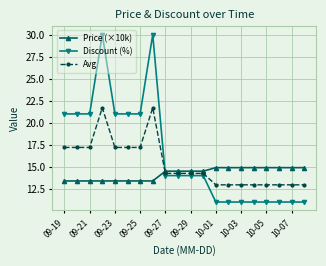

What is the maximum value for Discount (%)?

30.0